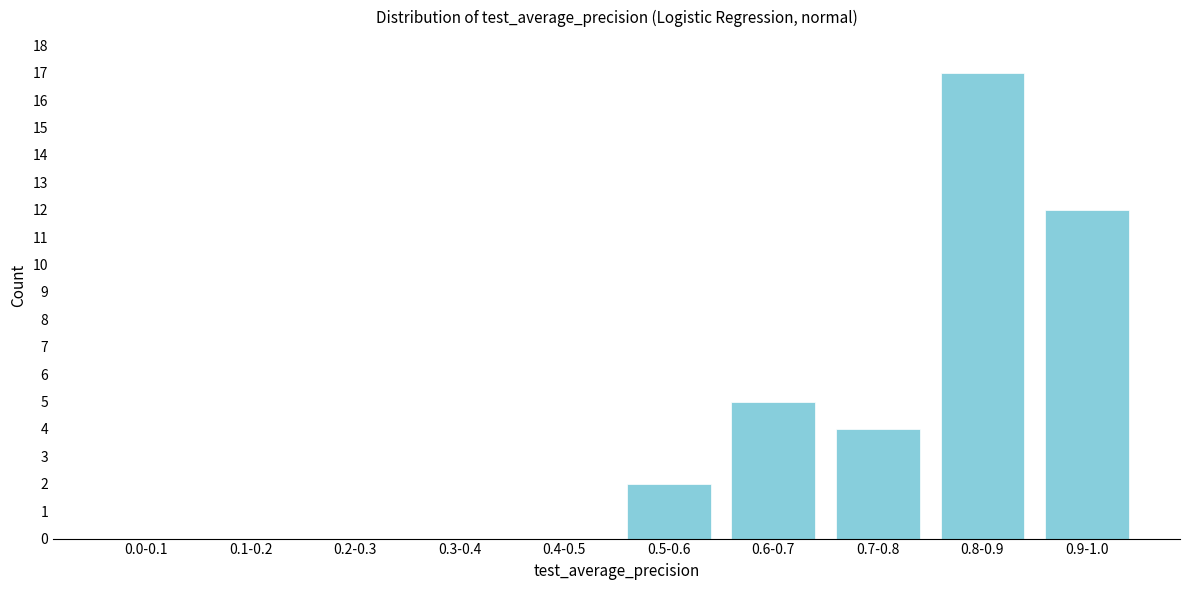

Reading right to left, transcribe all the data shown in this chart.

0.9-1.0=12	0.8-0.9=17	0.7-0.8=4	0.6-0.7=5	0.5-0.6=2	0.4-0.5=0	0.3-0.4=0	0.2-0.3=0	0.1-0.2=0	0.0-0.1=0